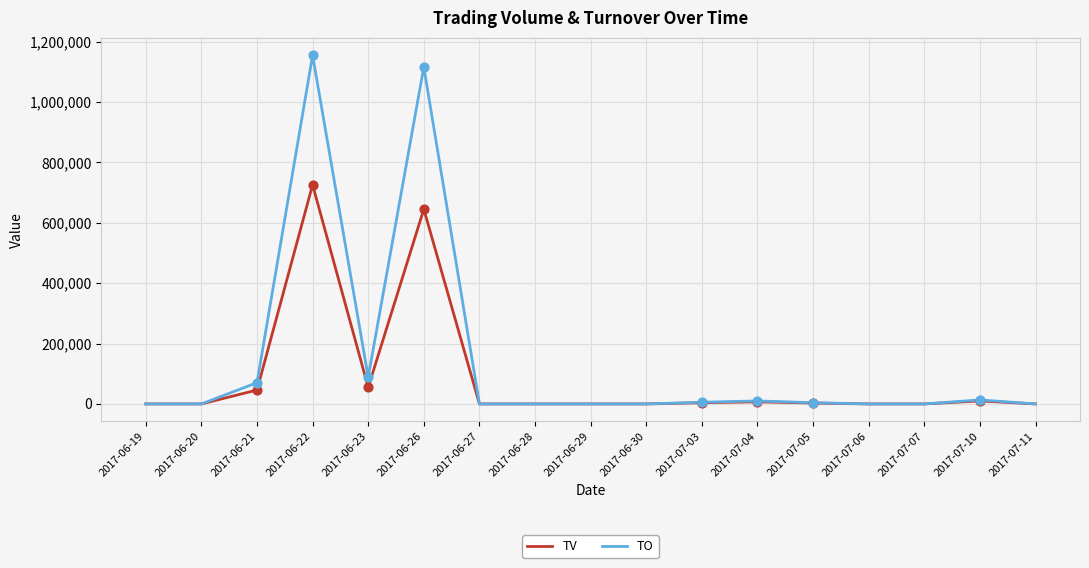

Which series has the largest total across all categories?

TO